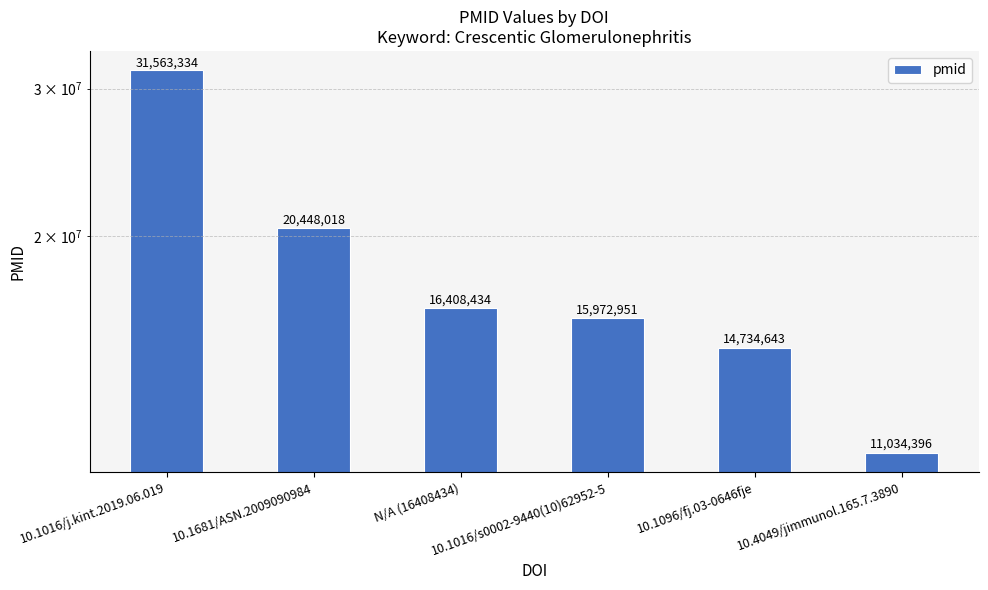

How many bars are there in total?

6